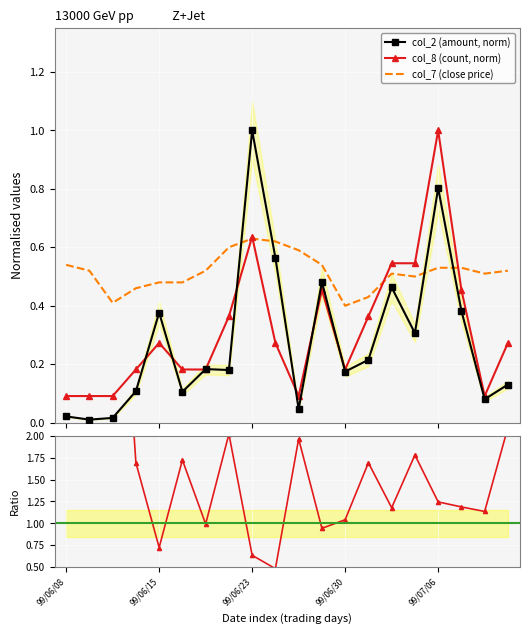

What is the maximum value for col_8 (count, norm)?

1.0